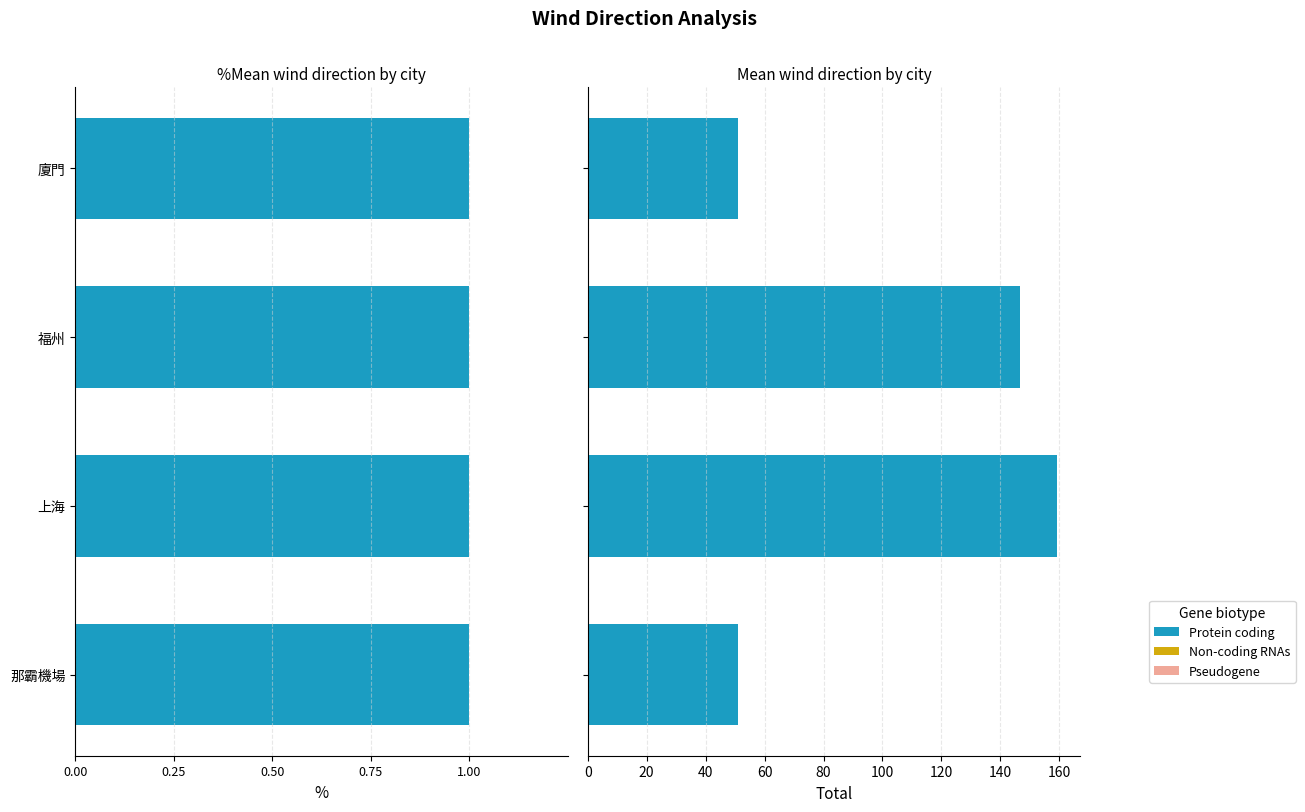

What is the difference between the maximum and minimum values?

108.2